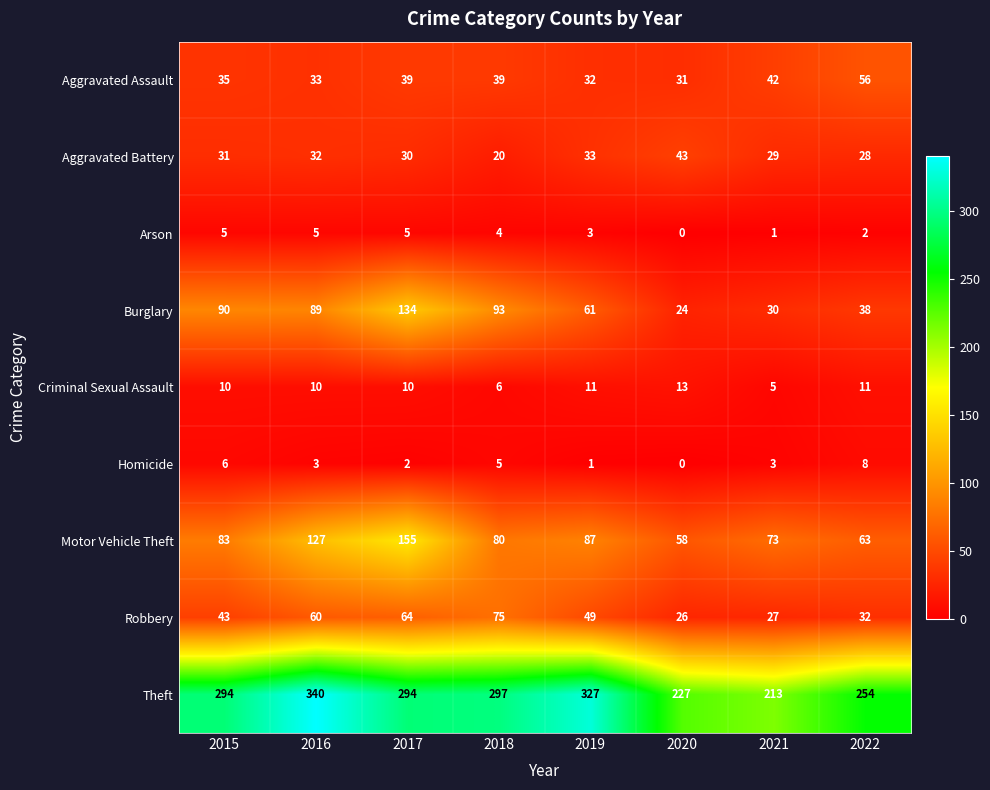

What is the approximate value of Aggravated Battery at 2018, to the nearest 10?

20